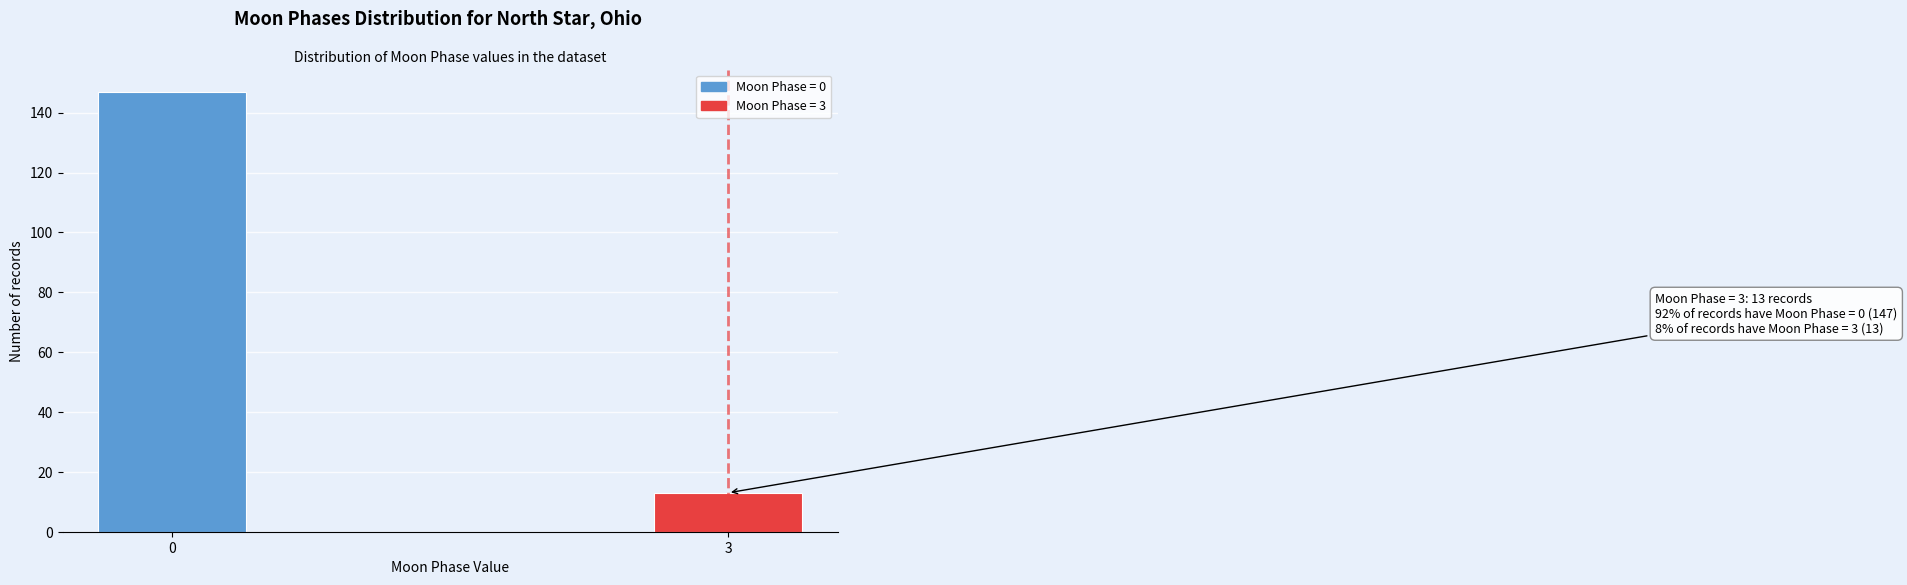

Reading left to right, transcribe all the data shown in this chart.

0=147	3=13